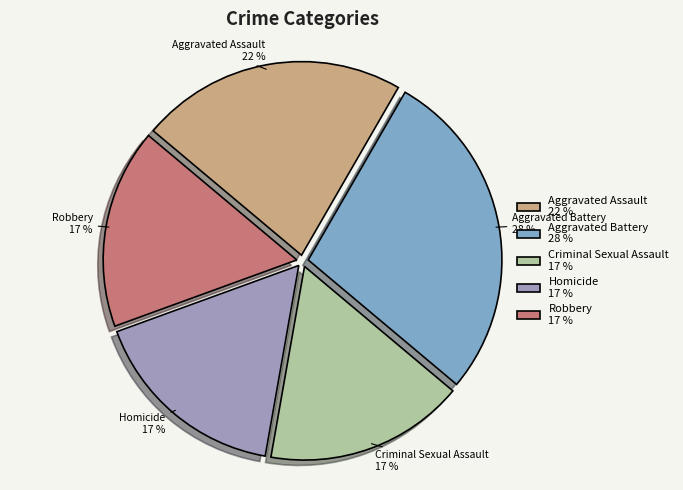

How many segments does this pie chart have?

5